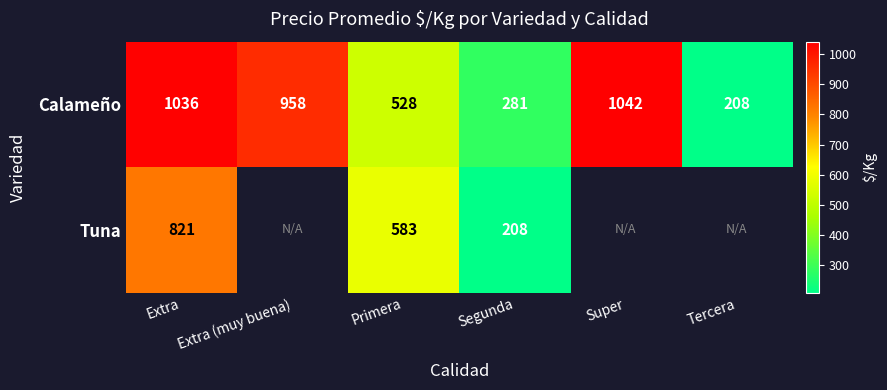

How many data points does each series have?

6